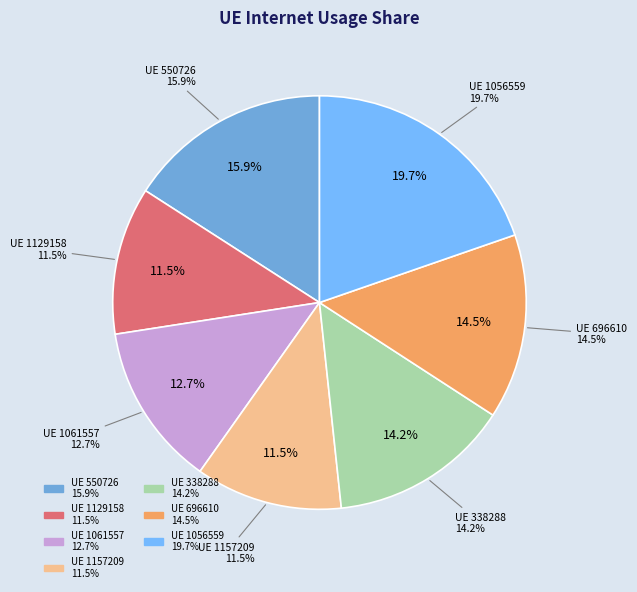

To the nearest percent, what percentage of the pie is 1056559?

20%